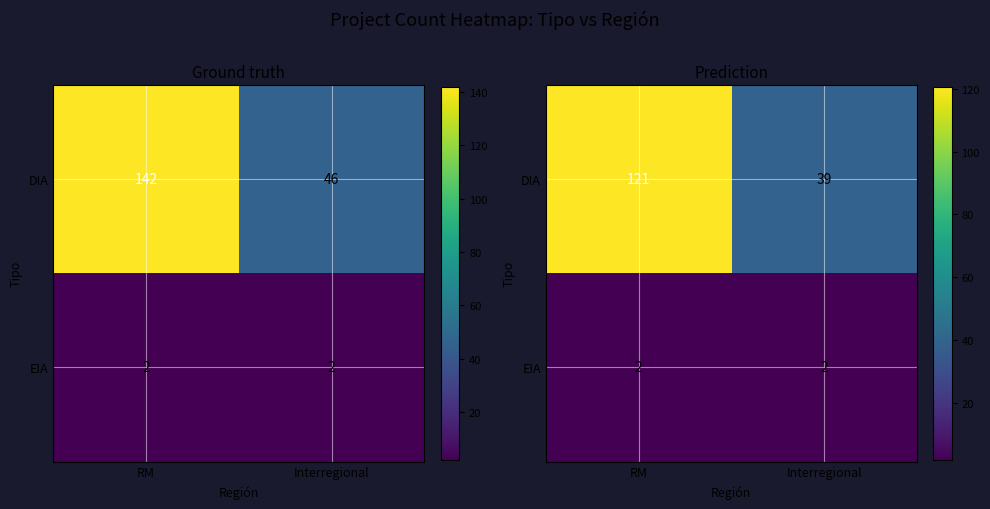

List the labels in order of DIA value, smallest first.

Interregional, RM